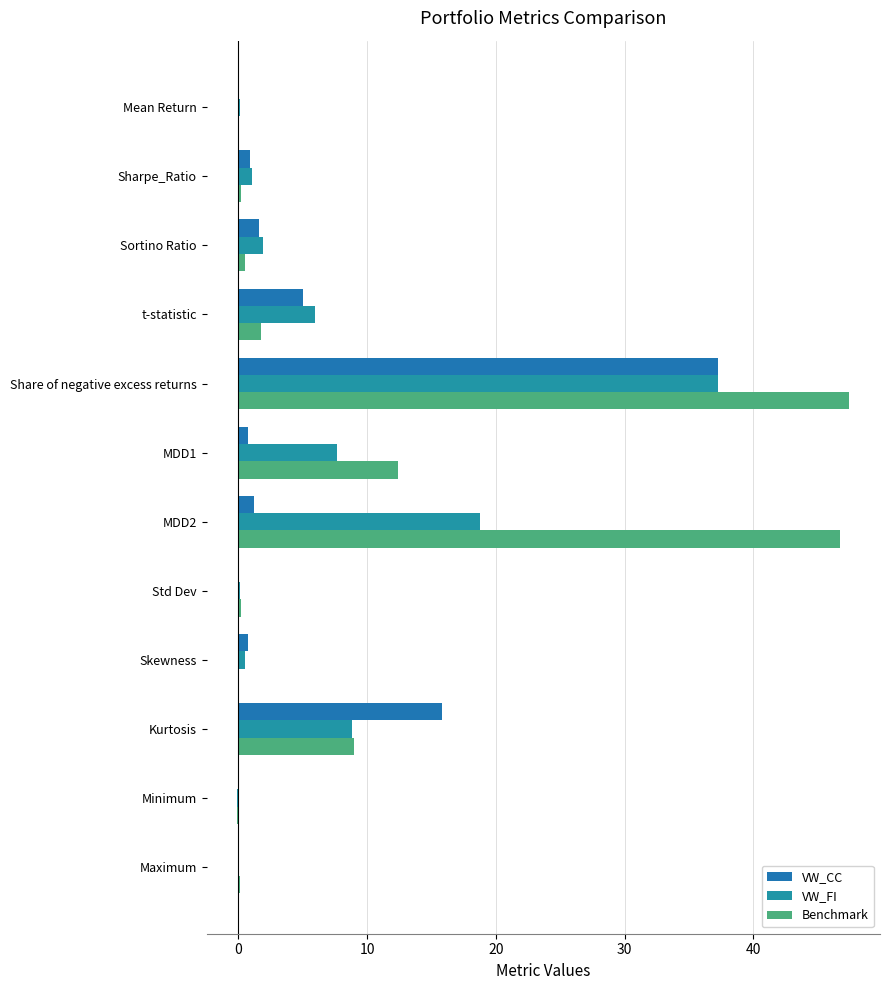

At how many categories does at least one series exceed 30?

2